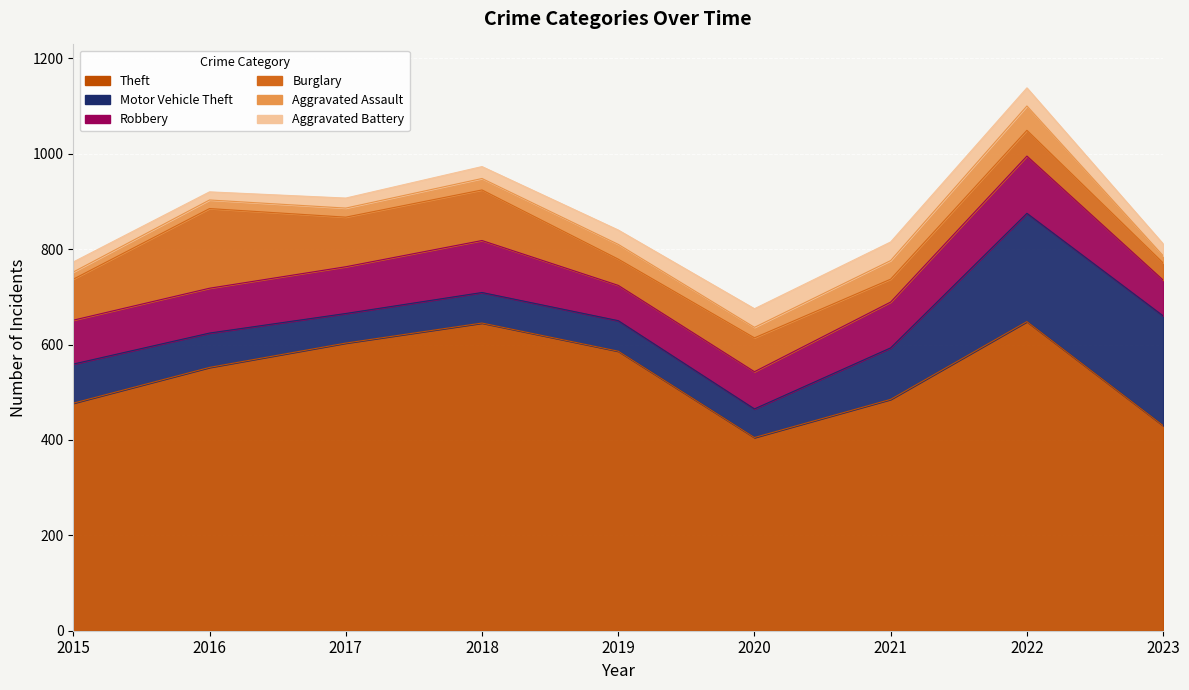

What is the minimum value for Burglary?

36